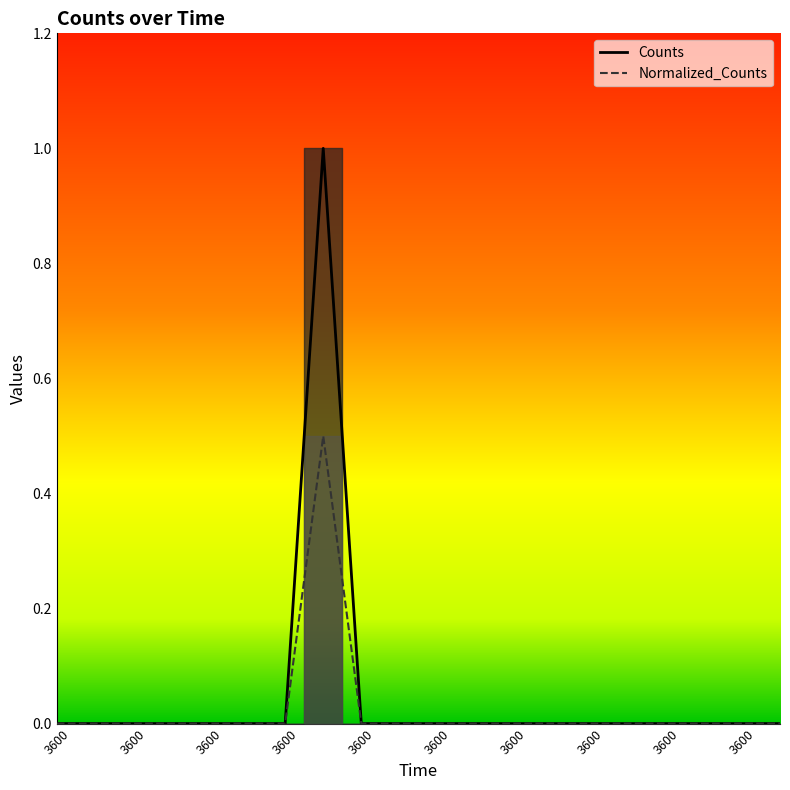

Reading left to right, what are all the values shown in this chart?

Counts: 0.0	0.0	0.0	0.0	0.0	0.0	0.0	1.0	0.0	0.0	0.0	0.0	0.0	0.0	0.0	0.0	0.0	0.0	0.0	0.0
Normalized_Counts: 0.0	0.0	0.0	0.0	0.0	0.0	0.0	0.5	0.0	0.0	0.0	0.0	0.0	0.0	0.0	0.0	0.0	0.0	0.0	0.0